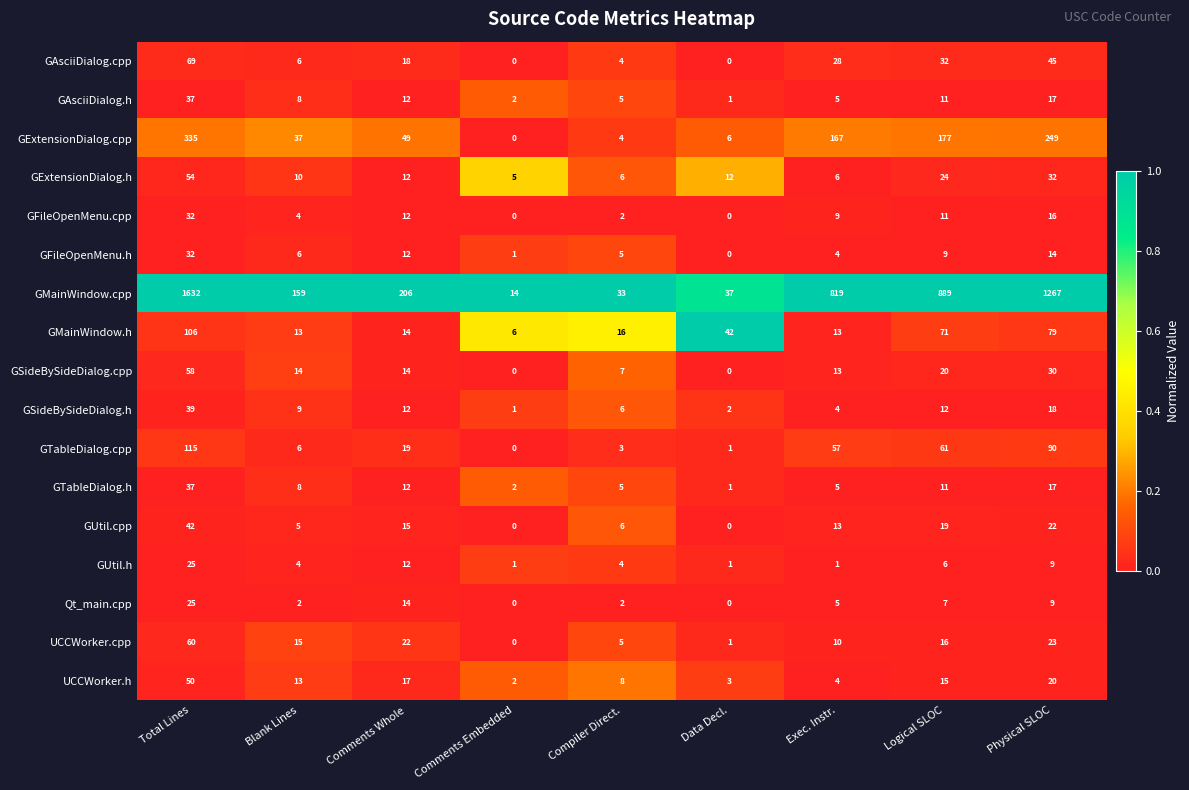

Is the value of GExtensionDialog.h at Comments Embedded greater than the value of GTableDialog.cpp at Exec. Instr.?

No